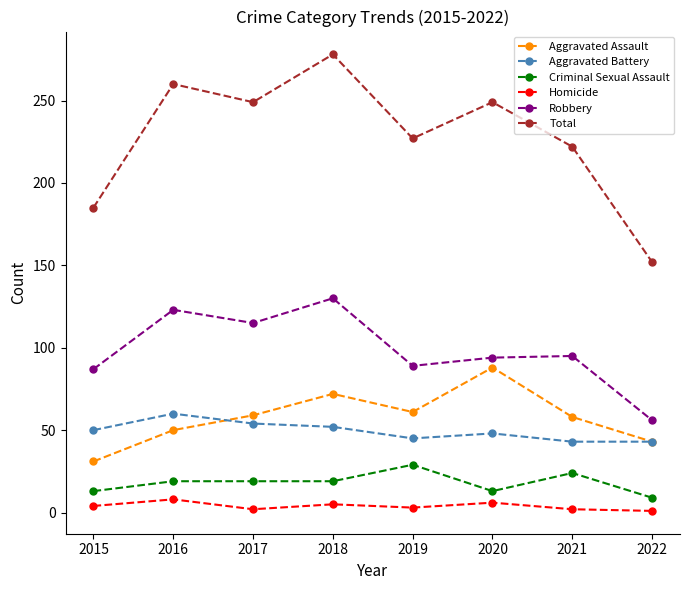

How many lines are shown in the chart?

6